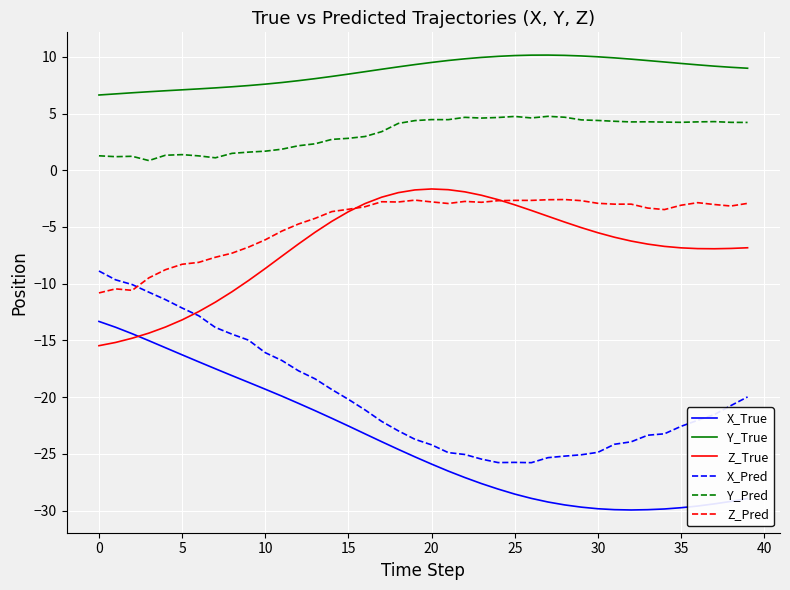

What is the greatest value displayed?

10.2